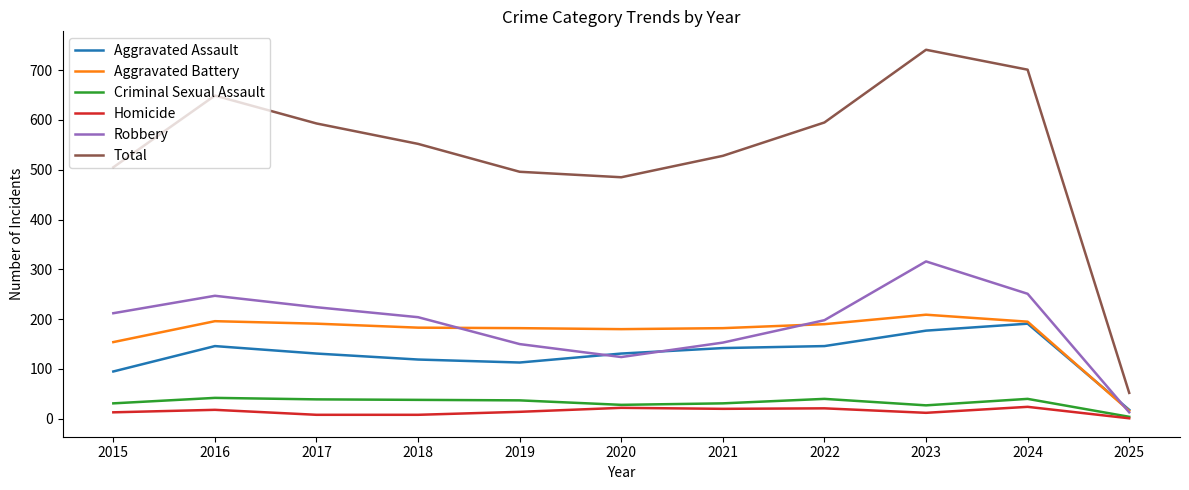

True or false: Total and Robbery cross at least once.

False